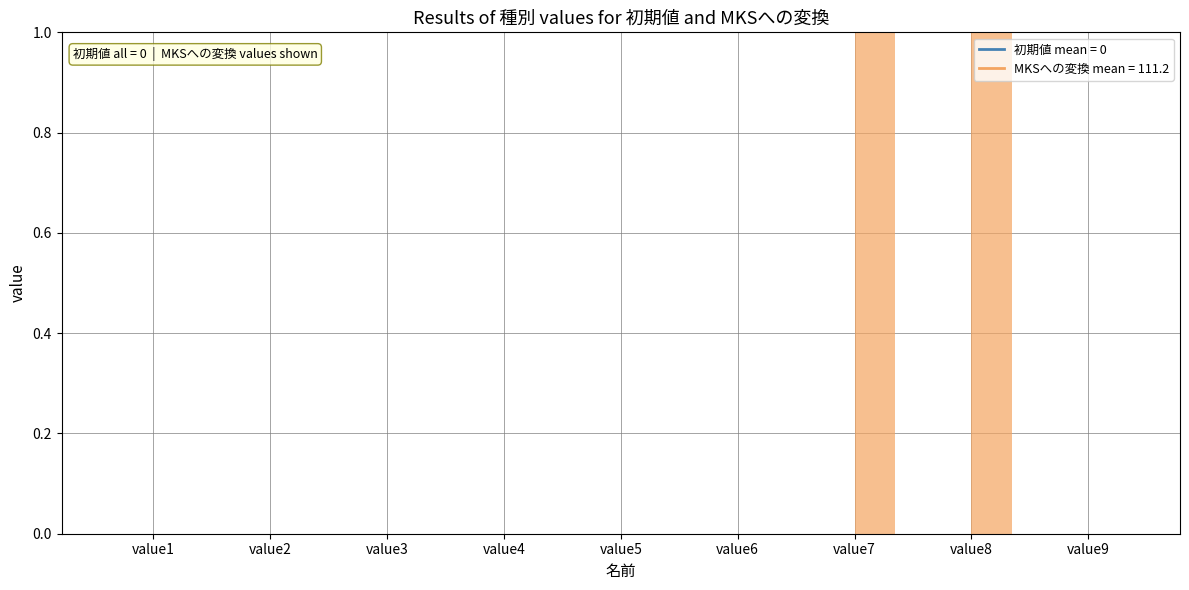

At which category is the sum across all series the highest?

value8